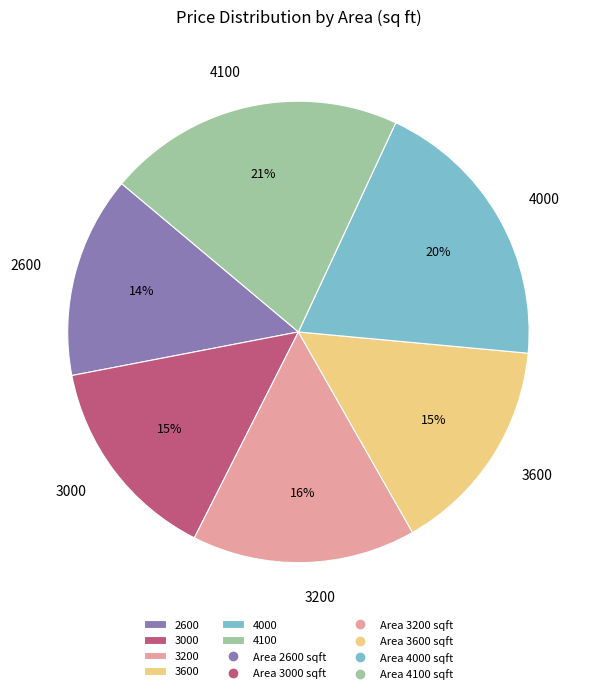

Do 3000 and 4100 together represent more than half of the pie?

No